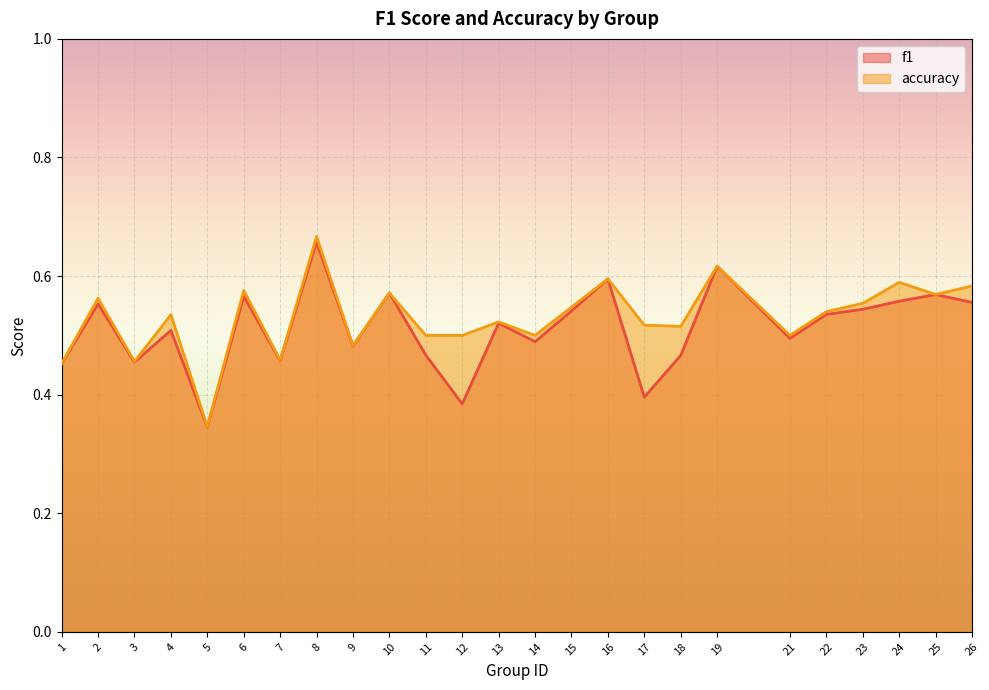

At which category does accuracy reach its first local valley?

3